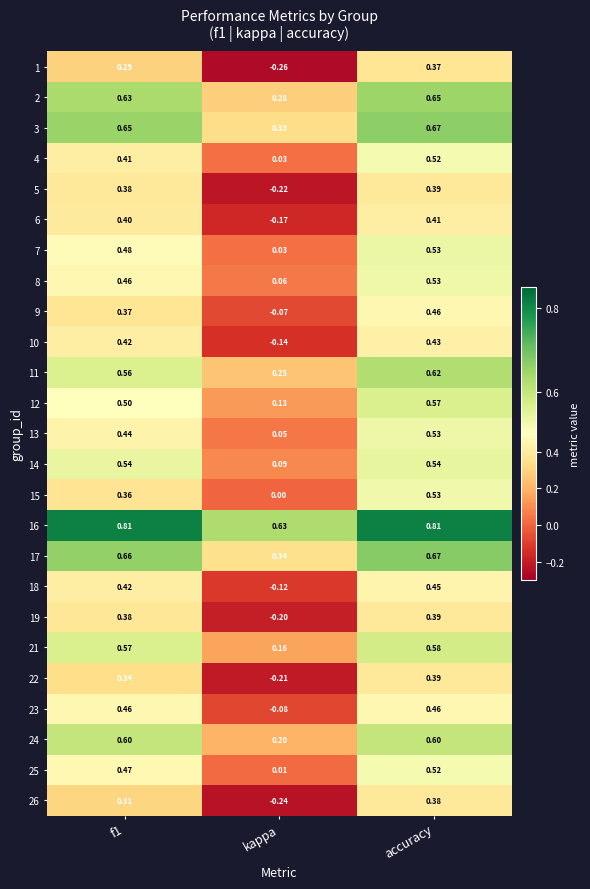

At which category is the sum across all series the highest?

accuracy